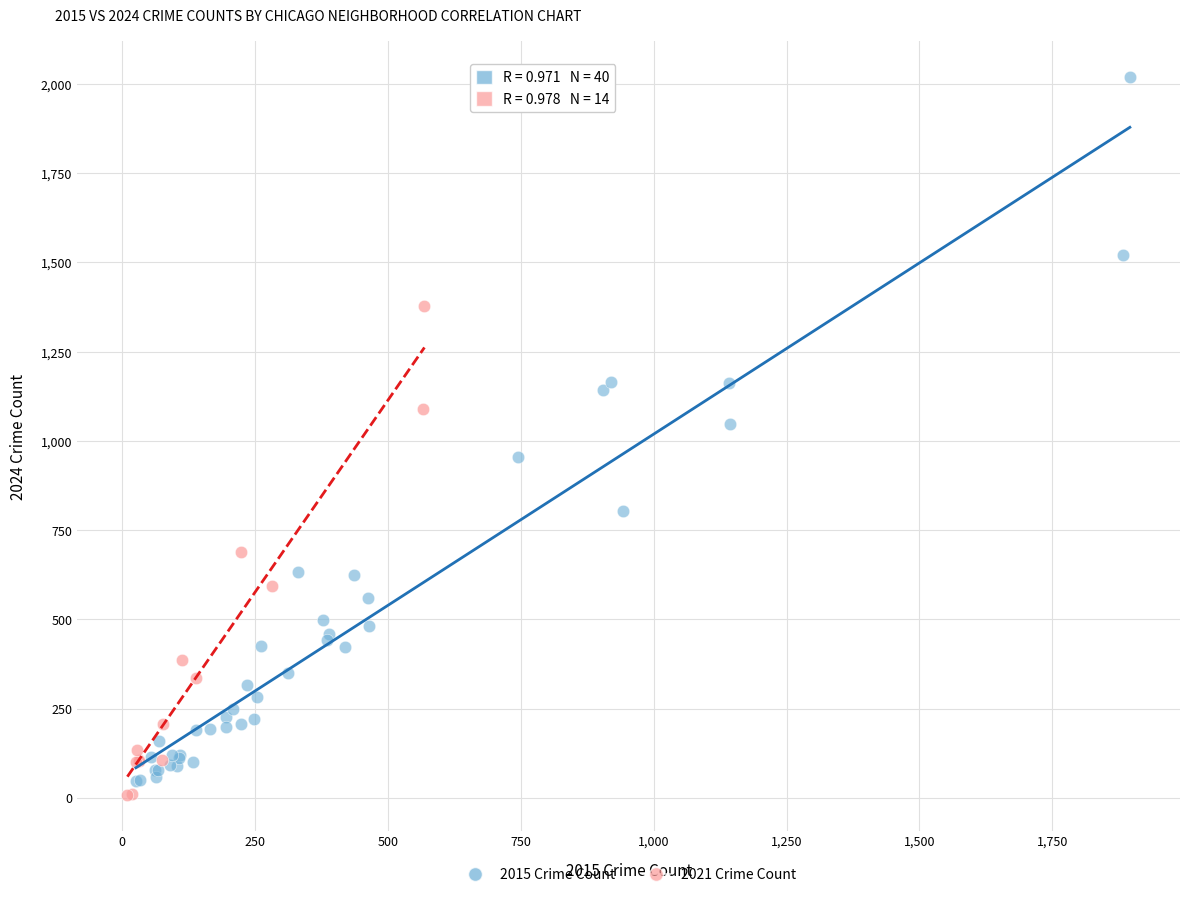

Which series contains the highest Y value?

2015 Crime Count